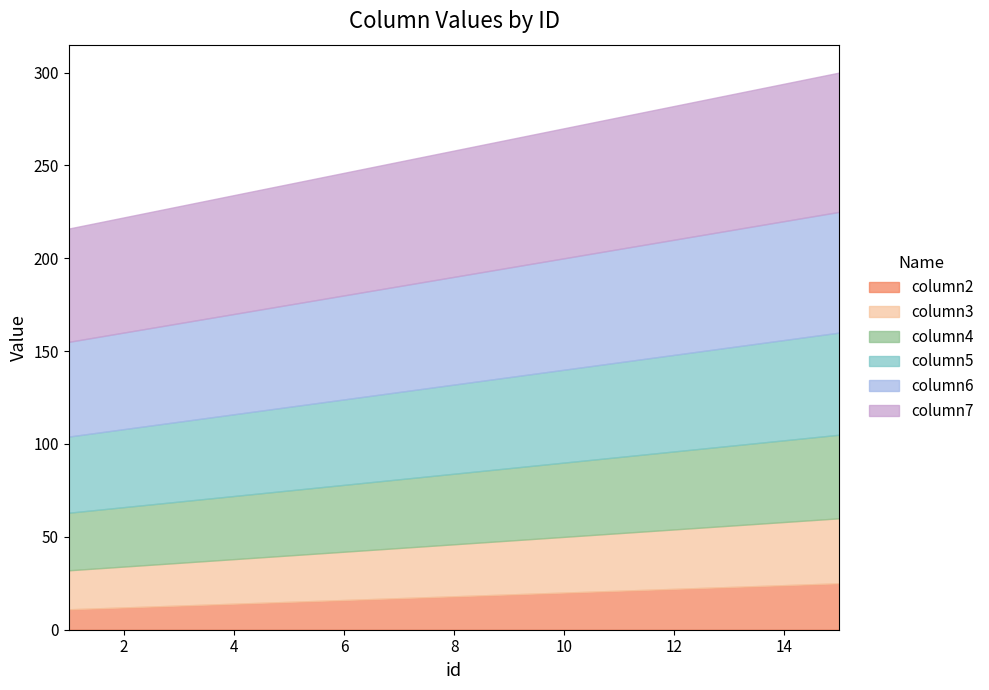

The value of column6 at 4 is 28. True or false?

False